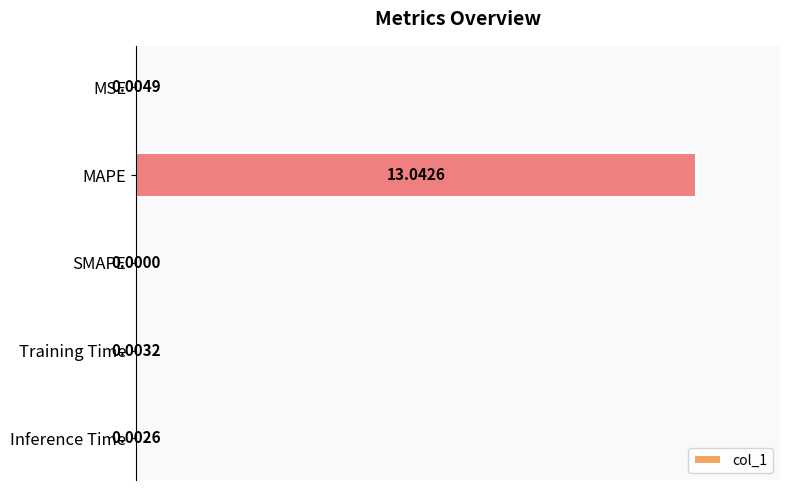

How many series are shown in this chart?

1